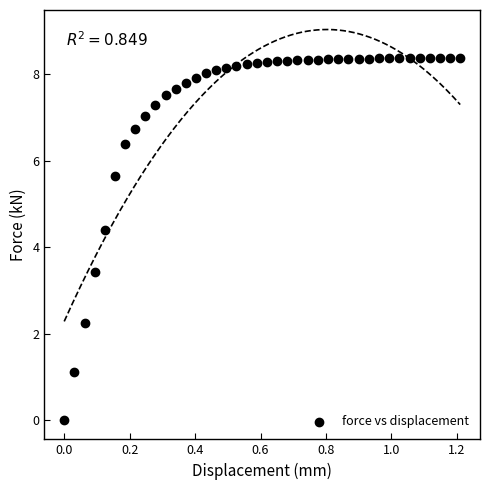

What Y value in the scatter plot is closest to 4?

4.4